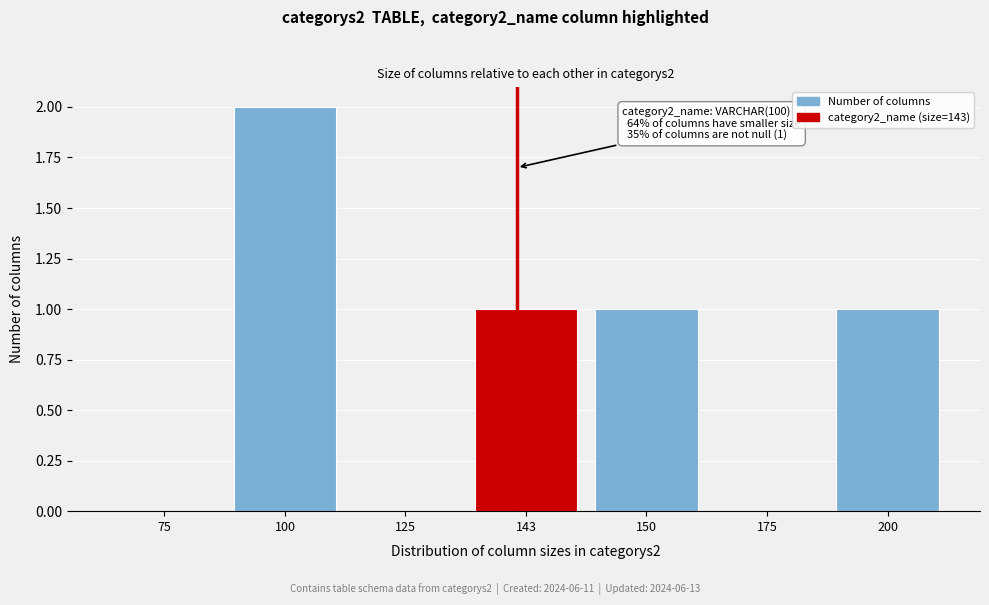

Reading left to right, what are all the values shown in this chart?

75=0	100=2	125=0	143=1	150=1	175=0	200=1